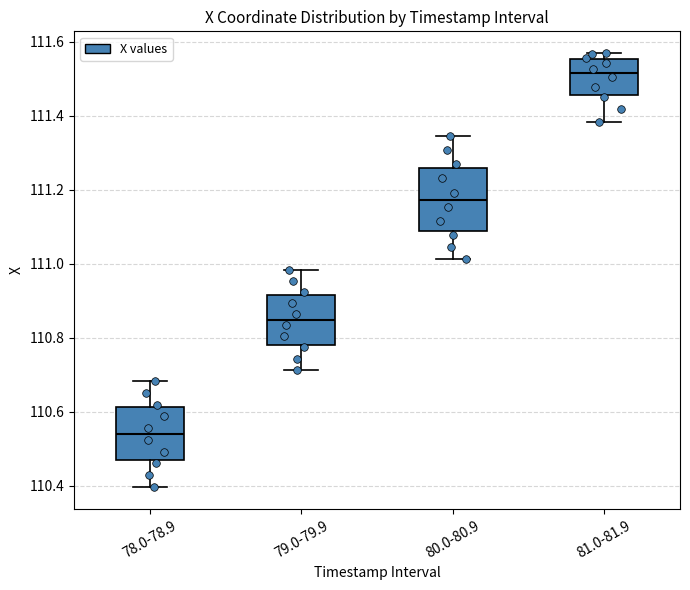

Reading left to right, read every box against the y-axis: the position of its median line, the range the box covers, and the ends of its whiskers. The values are not printed on the chart, so give them approximately, as read against the axis.

78.0-78.9: median 110.54, box 110.46 to 110.62, whiskers 110.40 to 110.68
79.0-79.9: median 110.84, box 110.78 to 110.92, whiskers 110.72 to 110.98
80.0-80.9: median 111.18, box 111.08 to 111.26, whiskers 111.02 to 111.34
81.0-81.9: median 111.52, box 111.46 to 111.56, whiskers 111.38 to 111.58